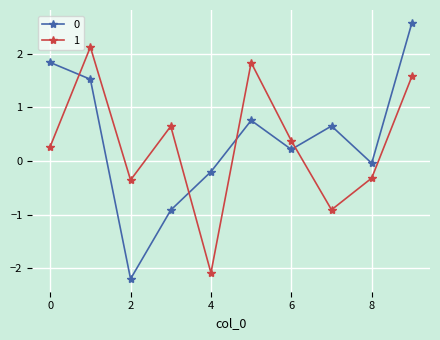

True or false: 1 and 0 intersect in this chart.

True